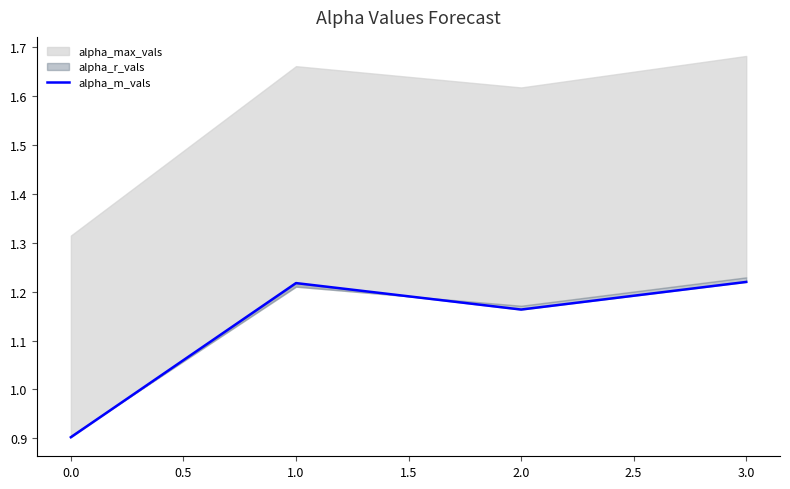

How many values are below 1?

1